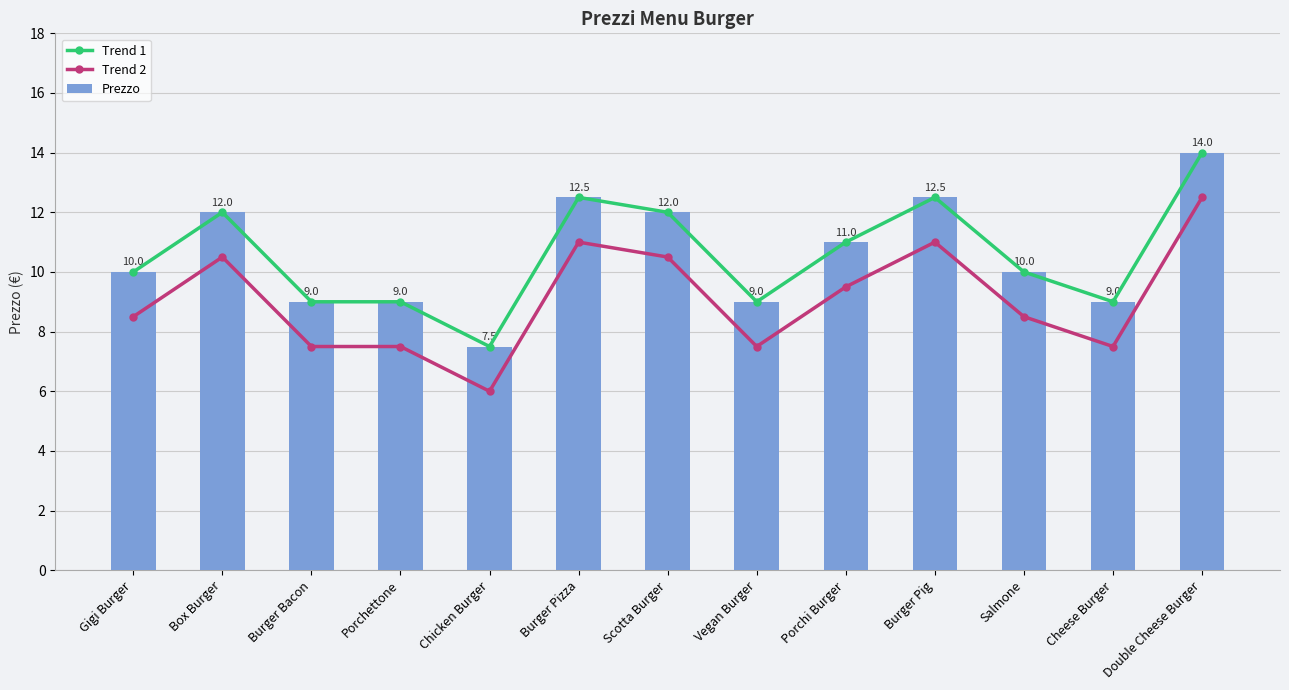

Is it true that Trend 2 equals 9.5 at Porchi Burger?

True